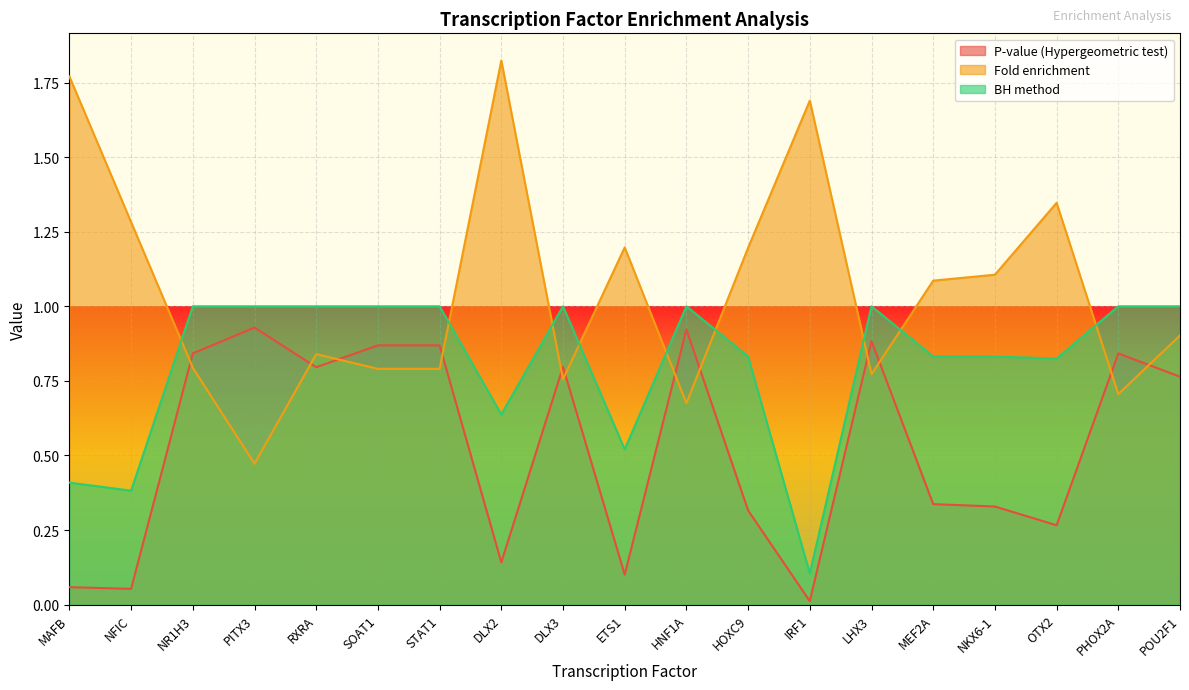

Rank the categories by Fold enrichment value from highest to lowest.

DLX2, MAFB, IRF1, OTX2, NFIC, ETS1, HOXC9, NKX6-1, MEF2A, POU2F1, RXRA, NR1H3, SOAT1, STAT1, LHX3, DLX3, PHOX2A, HNF1A, PITX3